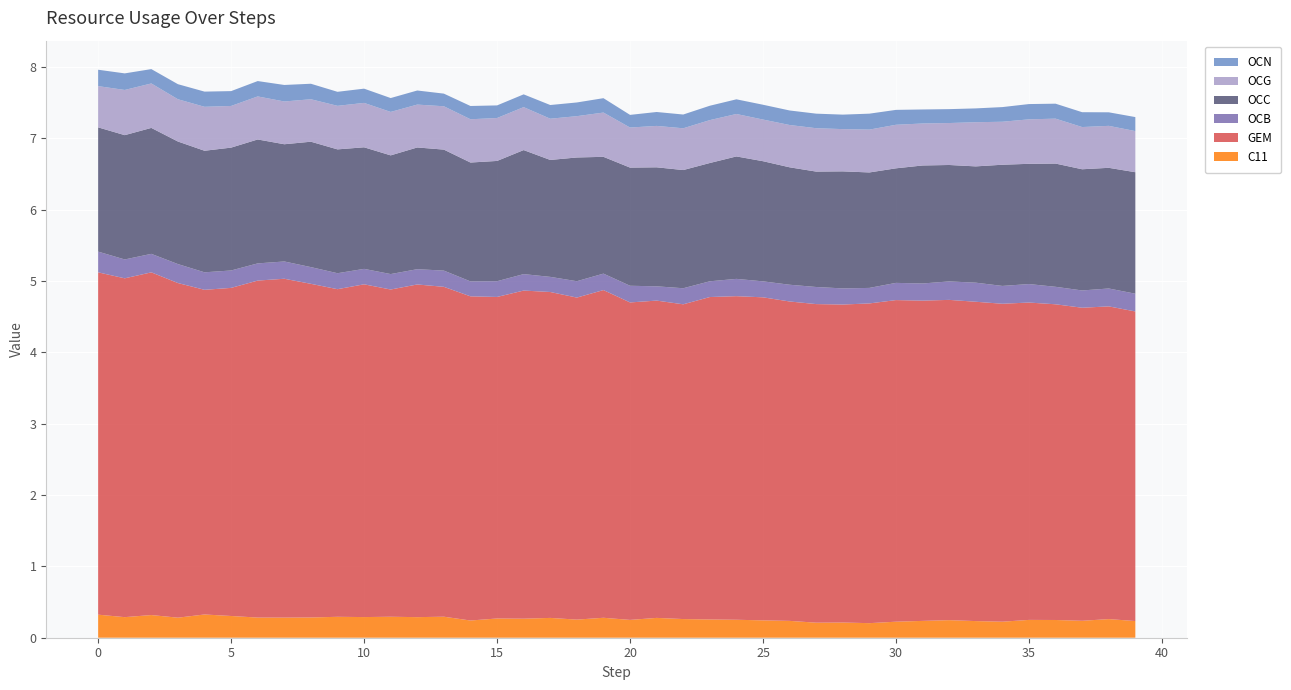

What is the highest value of the C11 series?

0.3